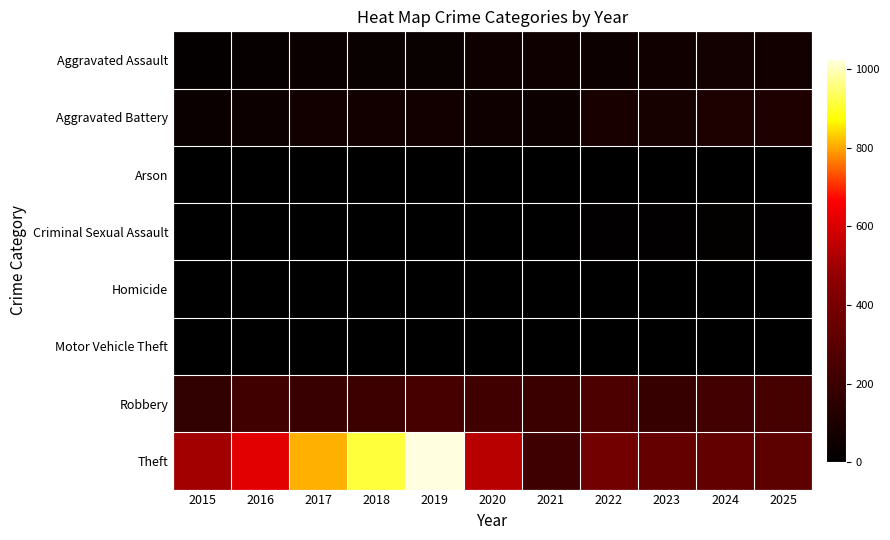

List the series in order of their peak value, lowest first.

Homicide, Arson, Motor Vehicle Theft, Criminal Sexual Assault, Aggravated Assault, Aggravated Battery, Robbery, Theft